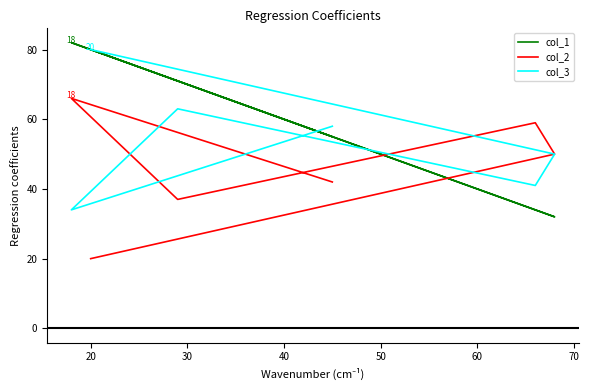

Which series has the largest total across all categories?

col_1